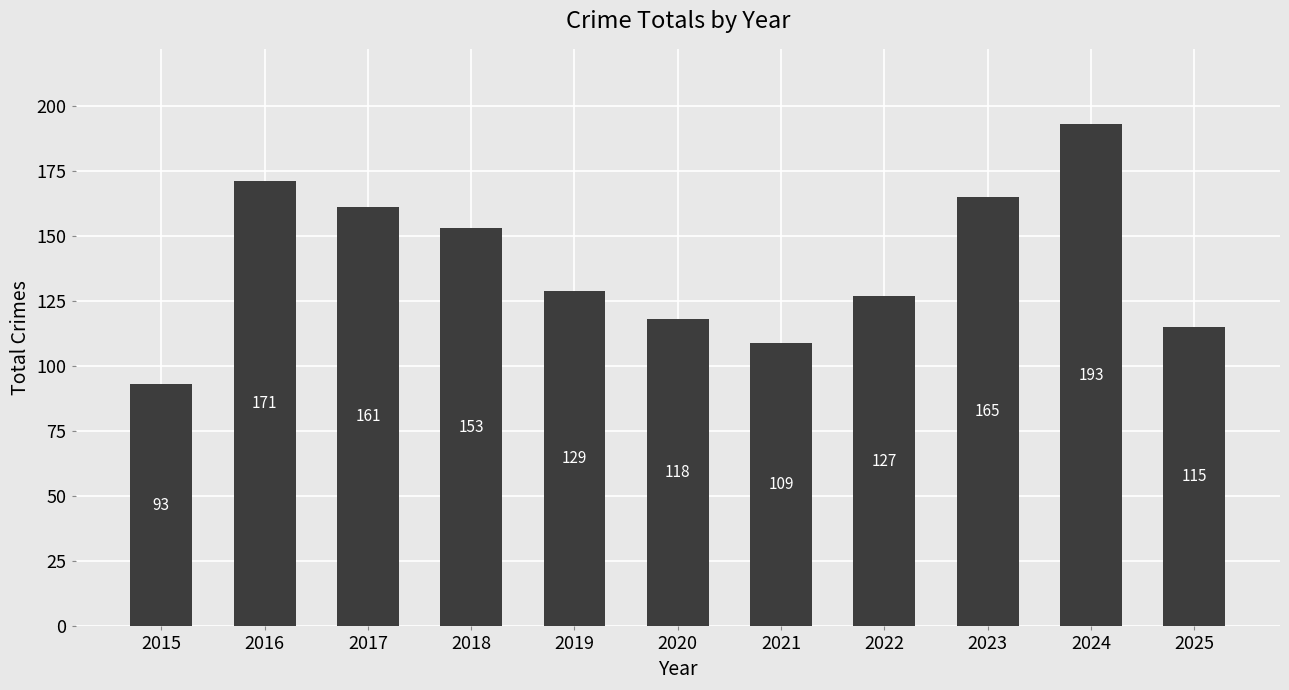

Where is the data nearest to the value 143?

2018